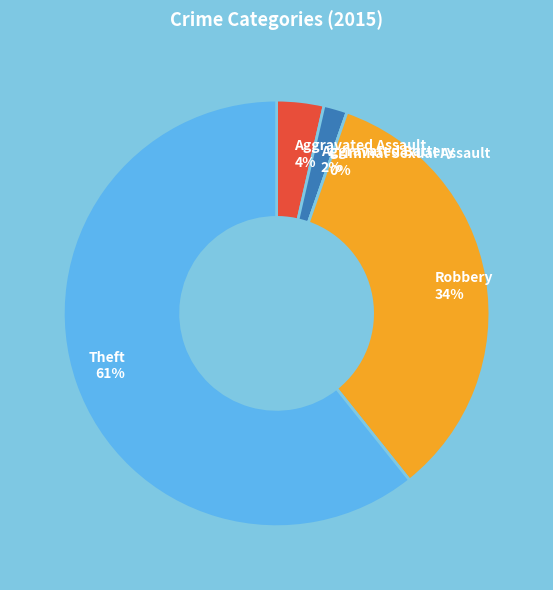

Which slice is the smallest?

Criminal Sexual Assault